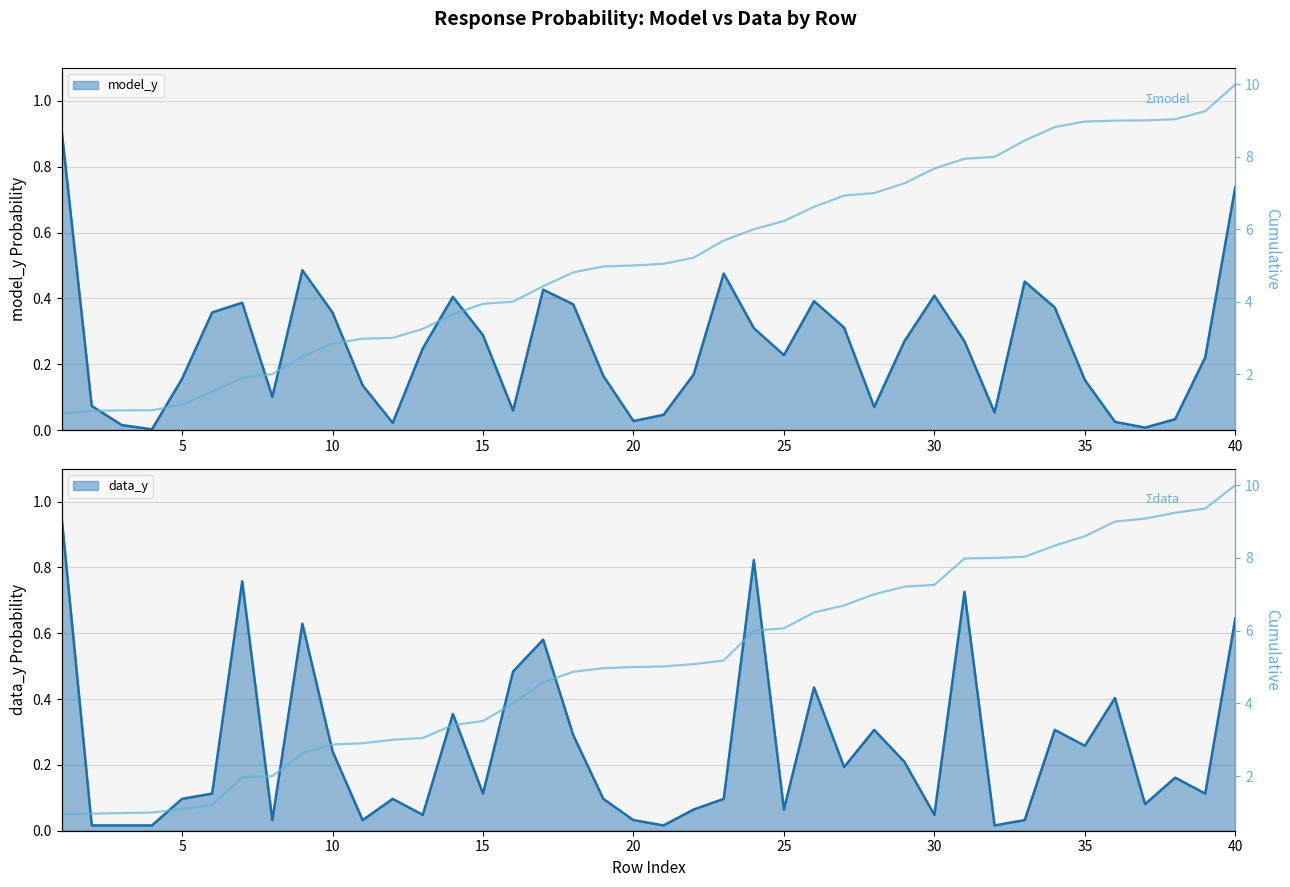

At 22, list the series in order from smallest to largest.

Σ data_y, Σ model_y